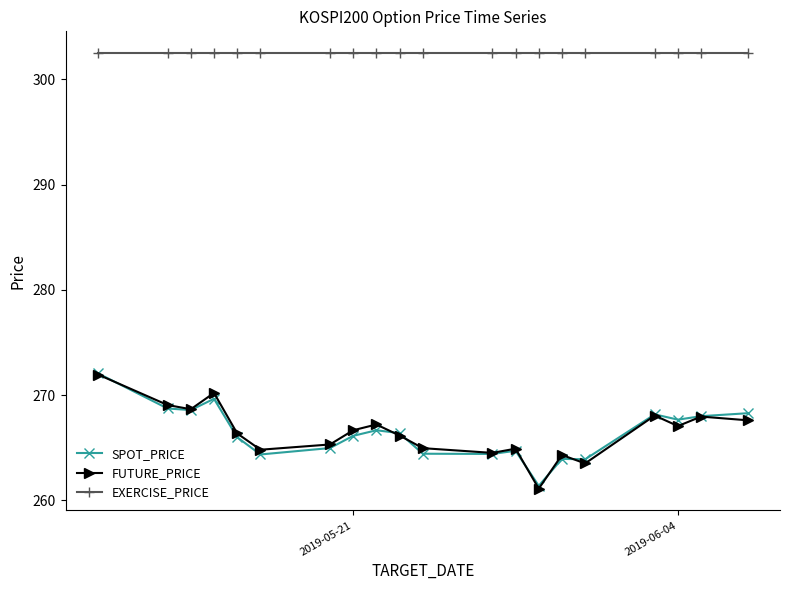

True or false: FUTURE_PRICE has more than 1 points higher than both neighbors.

True